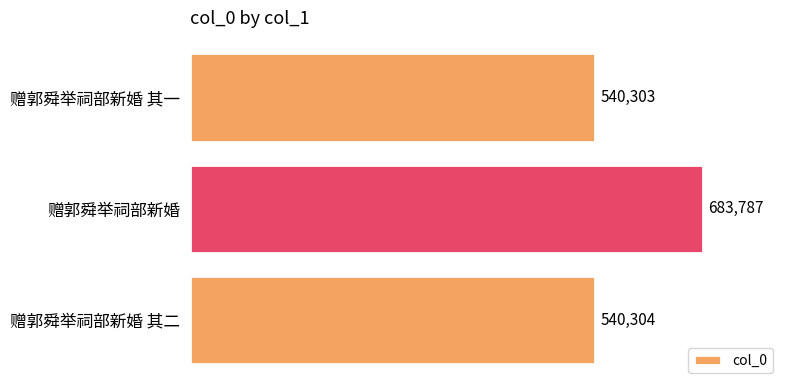

What is the minimum value shown in the chart?

540303